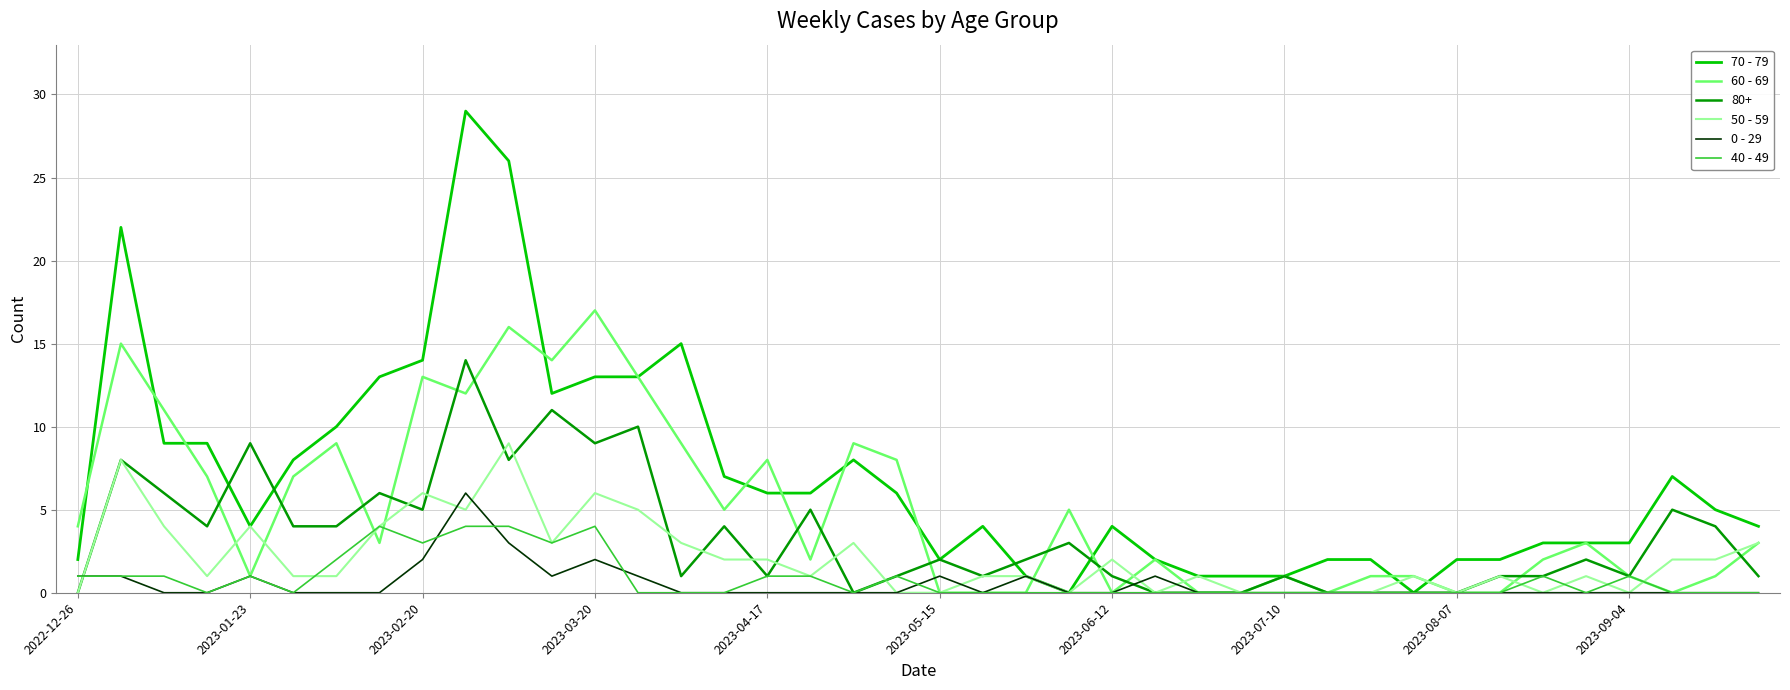

Does the chart have visible grid lines?

Yes